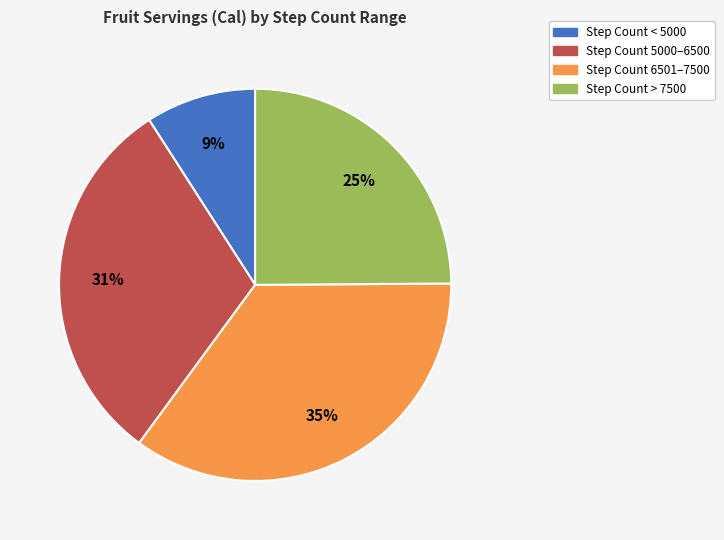

How many slices are in this pie chart?

4